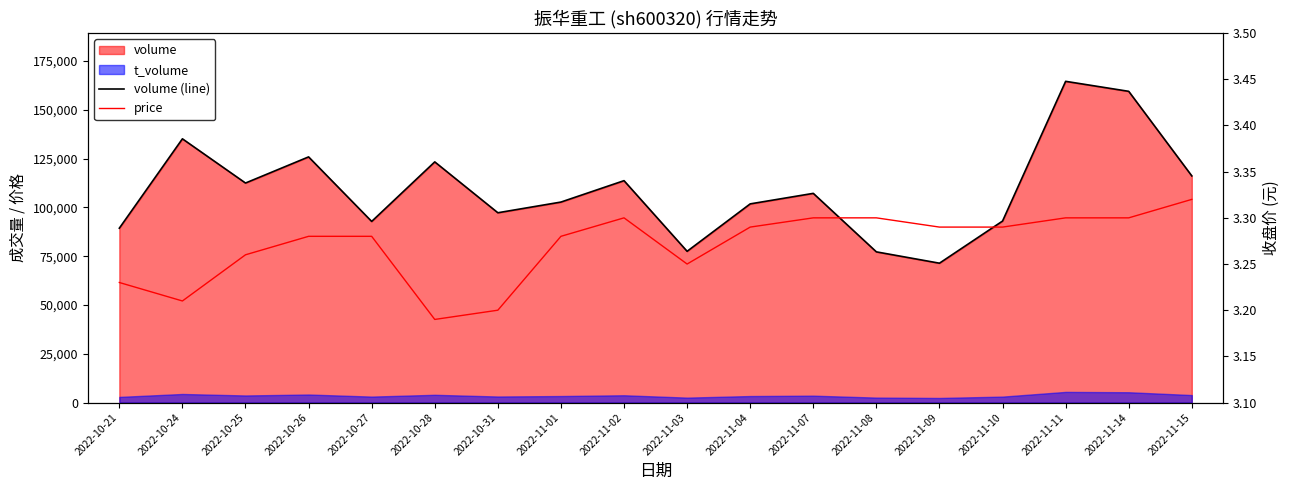

Where is the first local maximum for volume (line)?

2022-10-24